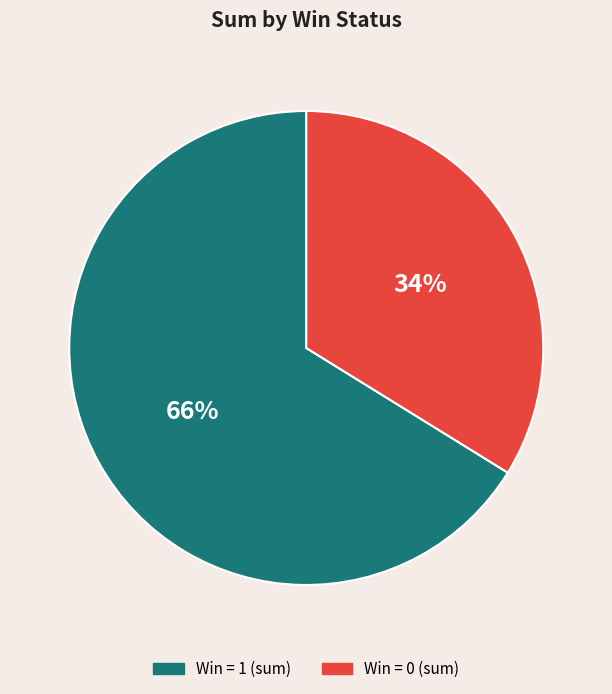

Does any single category account for the majority?

Yes